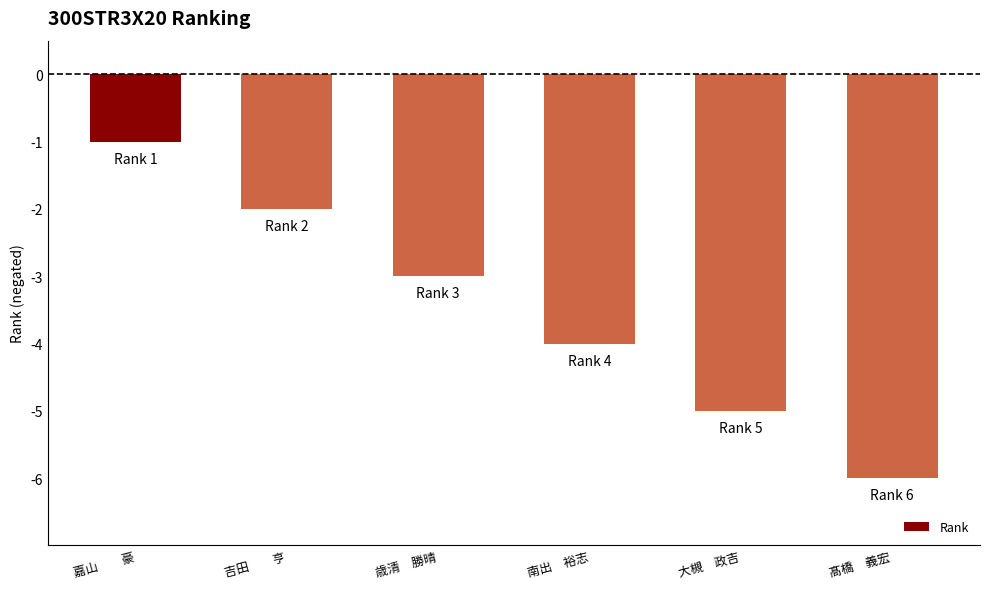

List the labels in order of value, largest first.

嘉山　　豪, 吉田　　亨, 歳清　勝晴, 南出　裕志, 大槻　政吉, 髙橋　義宏